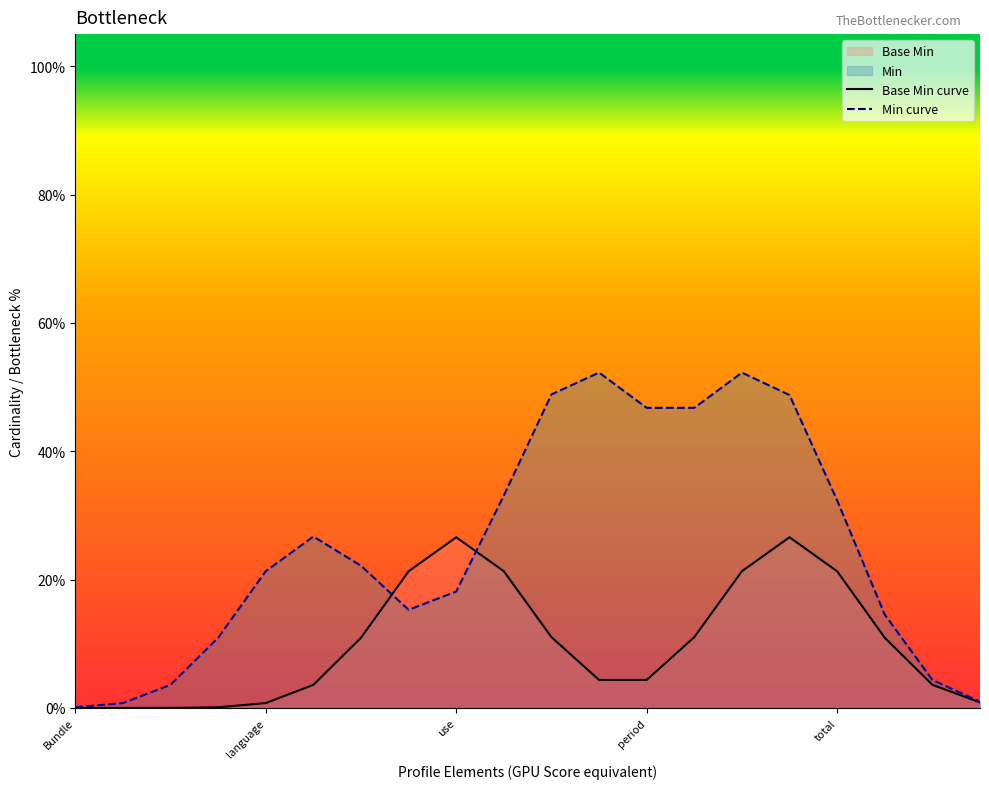

Reading left to right, transcribe all the data shown in this chart.

Base Min curve: 0.0	0.0	0.0	0.0	0.0	0.0	0.1	0.2	0.3	0.2	0.1	0.0	0.0	0.1	0.2	0.3	0.2	0.1	0.0	0.0
Min curve: 0.0	0.0	0.0	0.1	0.2	0.3	0.2	0.2	0.2	0.3	0.5	0.5	0.5	0.5	0.5	0.5	0.3	0.1	0.0	0.0